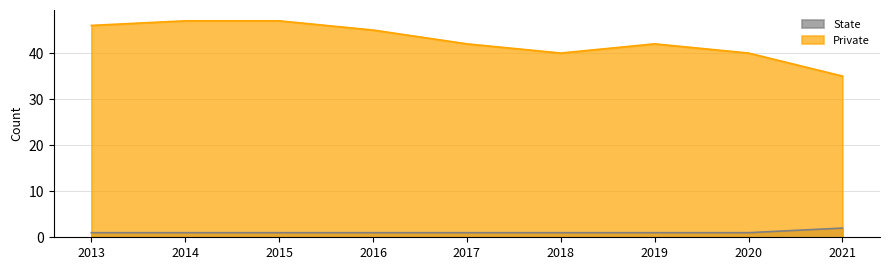

What is the total value across all series at 2016?

46